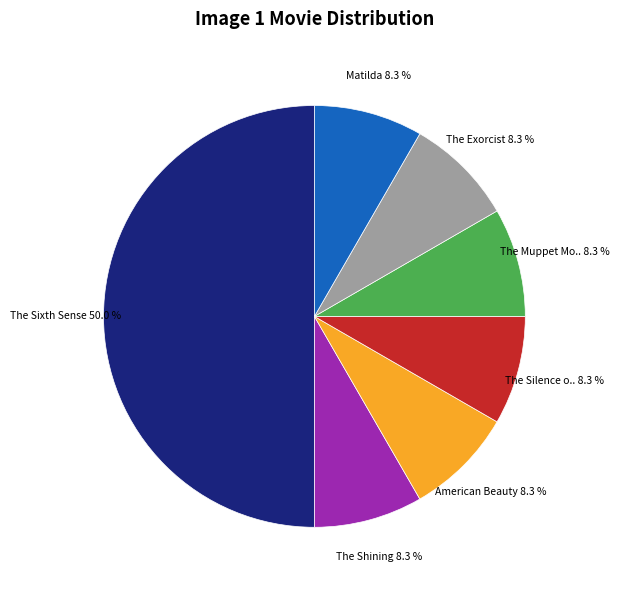

How many segments does this pie chart have?

7